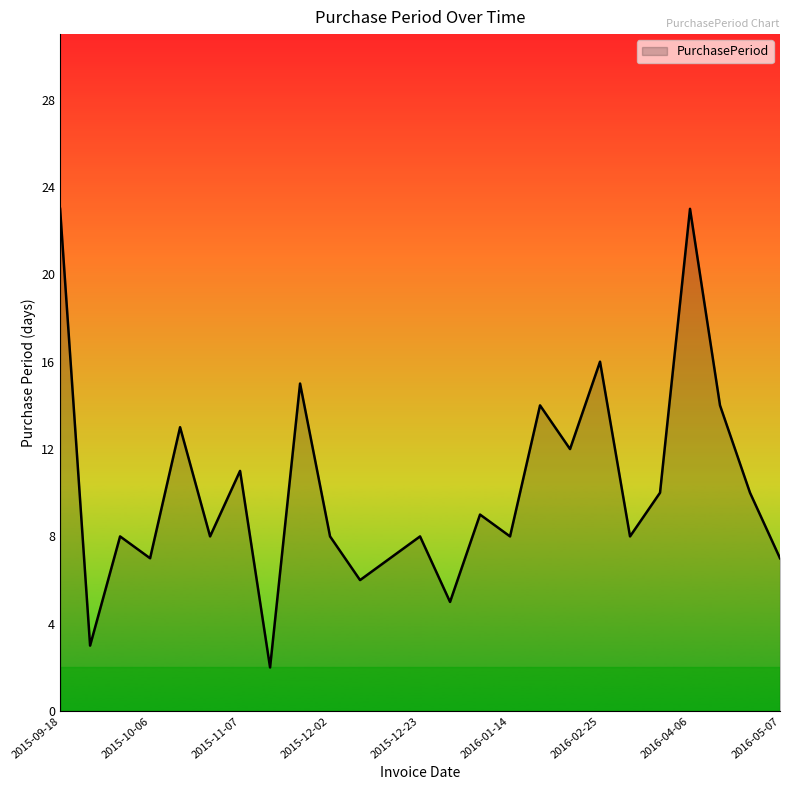

What is the sum of all values?

255